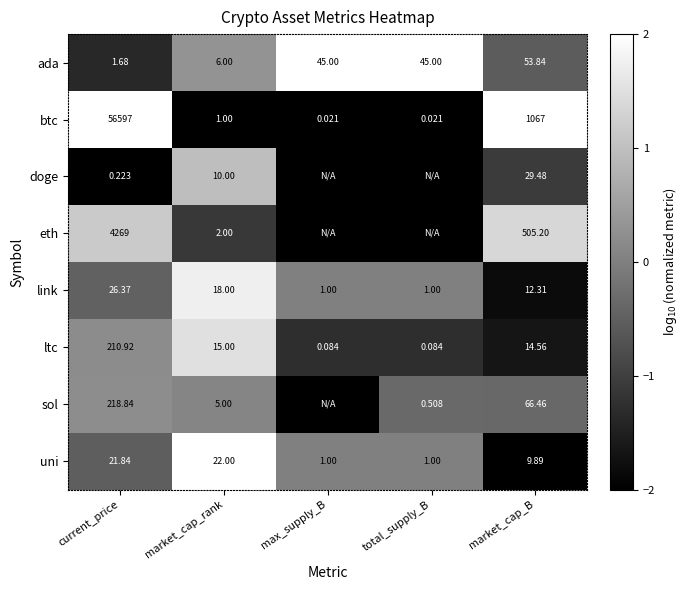

The ltc series shows -0.5 at total_supply_B. True or false?

False